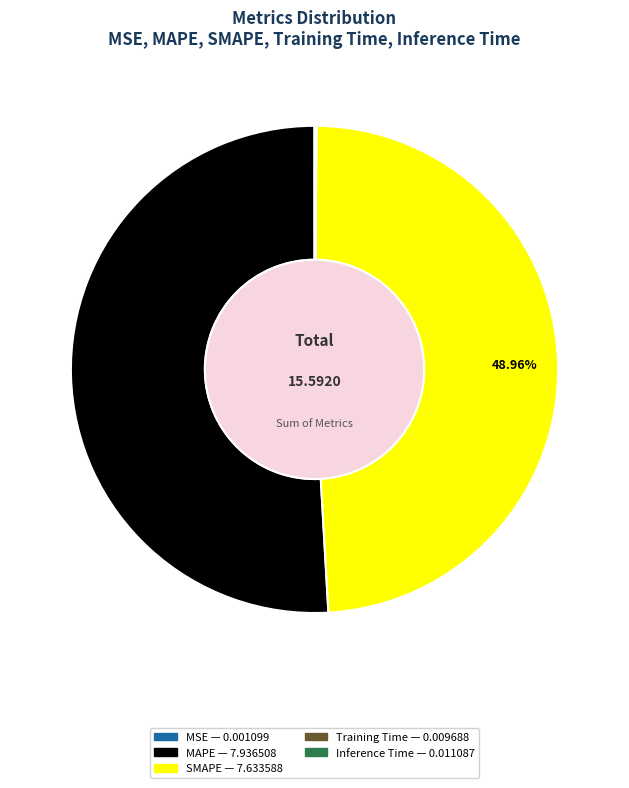

What is the largest slice in the pie chart?

MAPE